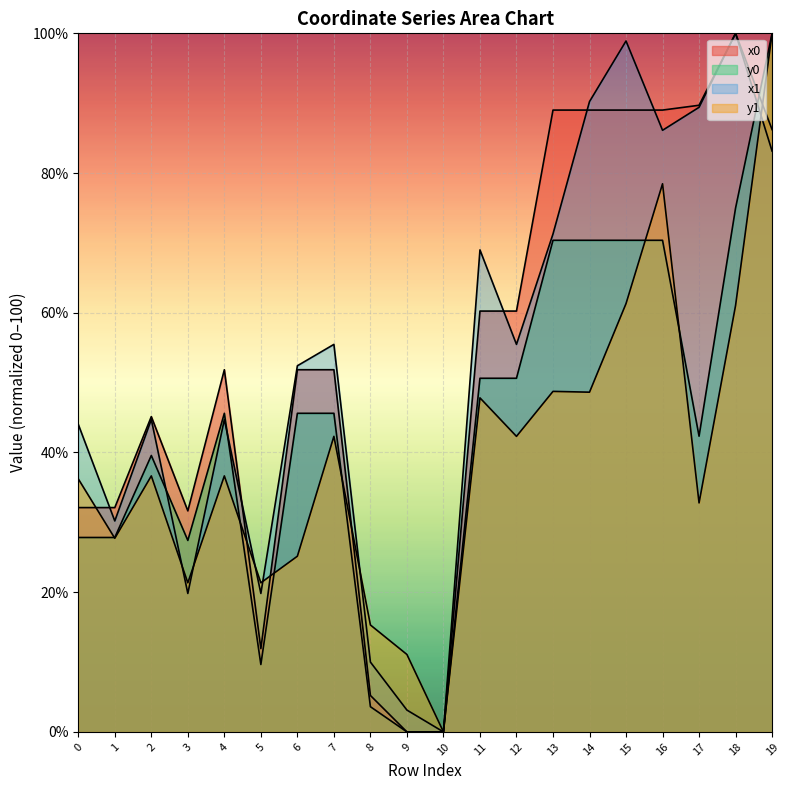

How many positive values does the y0 series have?

18